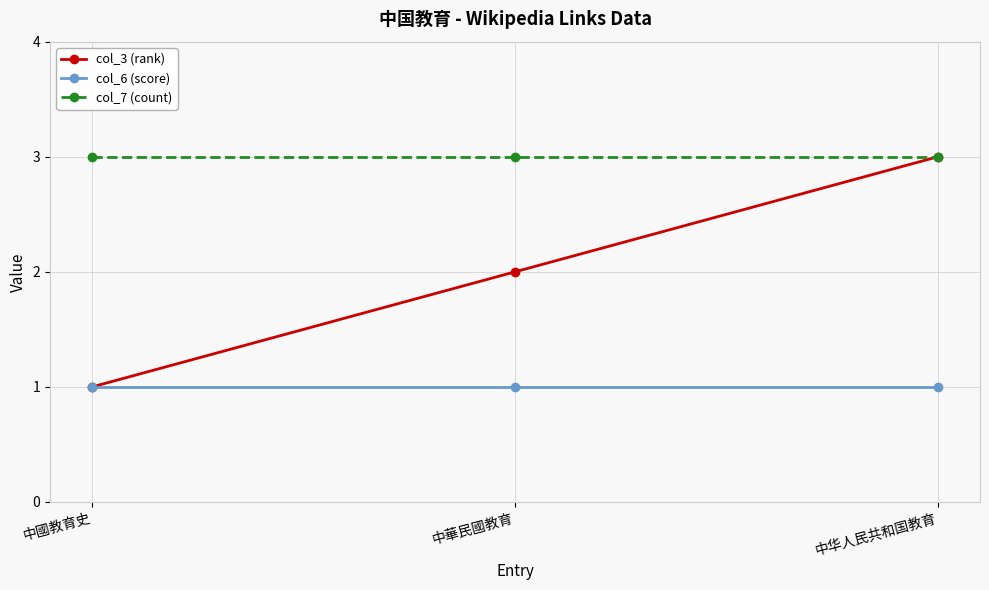

What is the average value of the col_6 (score) series?

1